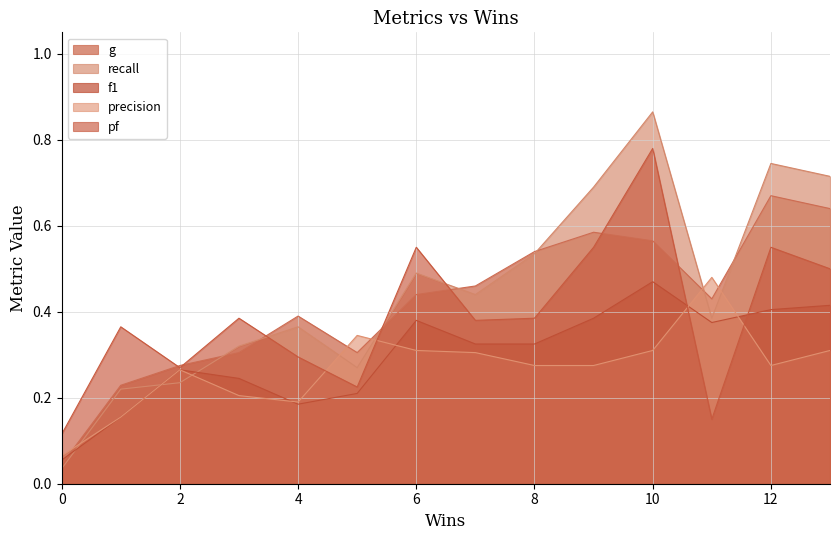

What is the value of the precision point at the 5th from the left?

0.2